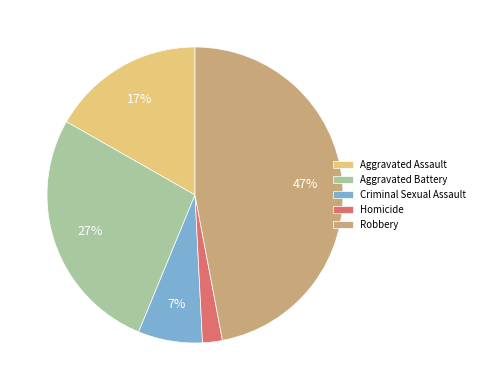

What is the largest slice in the pie chart?

Robbery